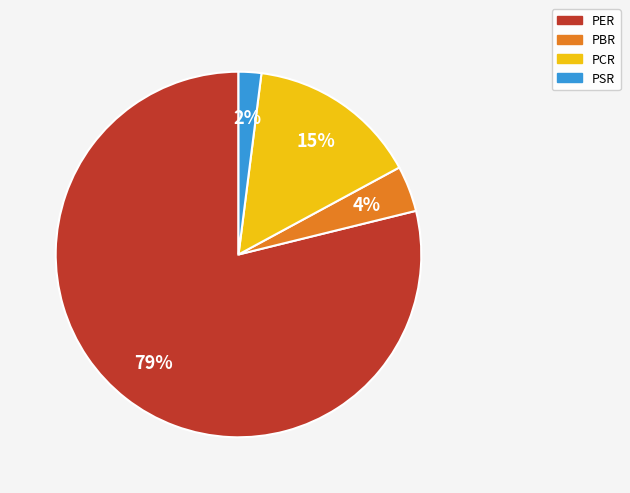

Is it true that PER is 79% of the pie?

True